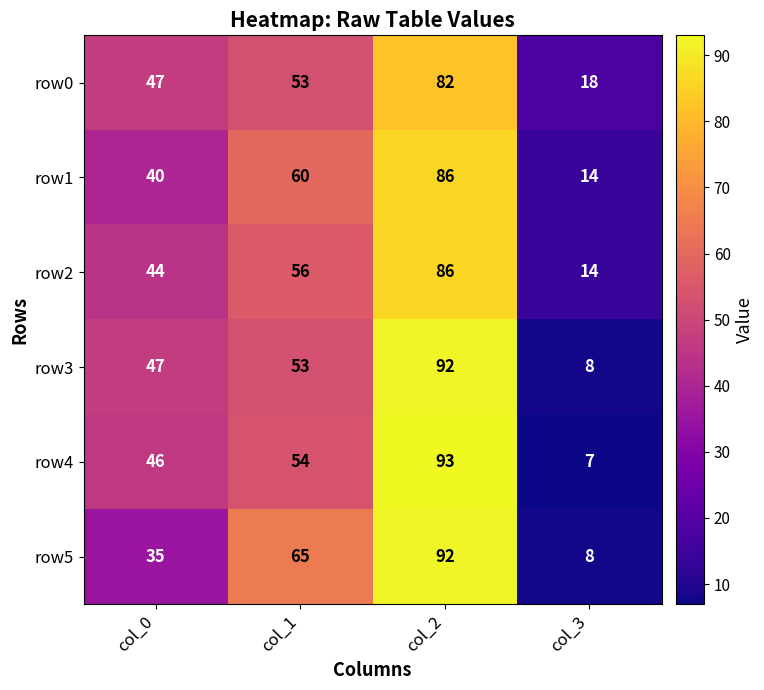

Is it true that row3 equals 158 at col_2?

False